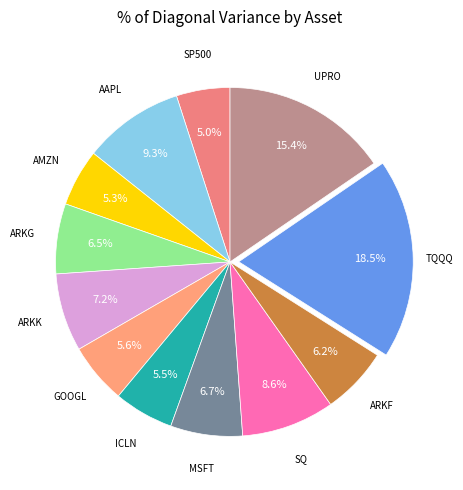

How many slices are in this pie chart?

12